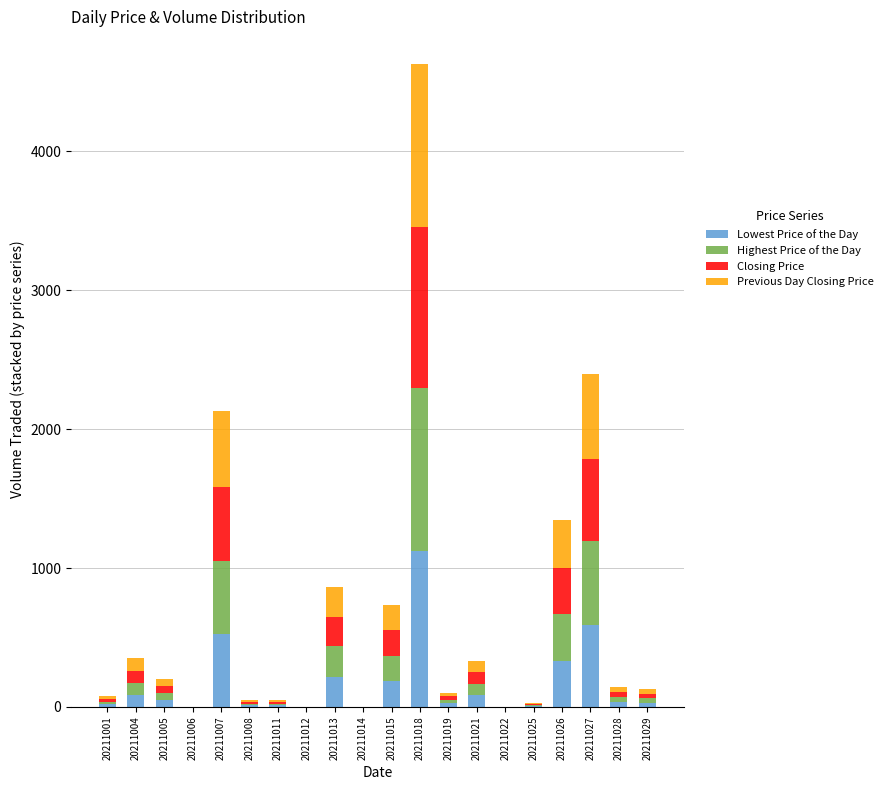

What are all the series names shown in the legend?

Lowest Price of the Day, Highest Price of the Day, Closing Price, Previous Day Closing Price